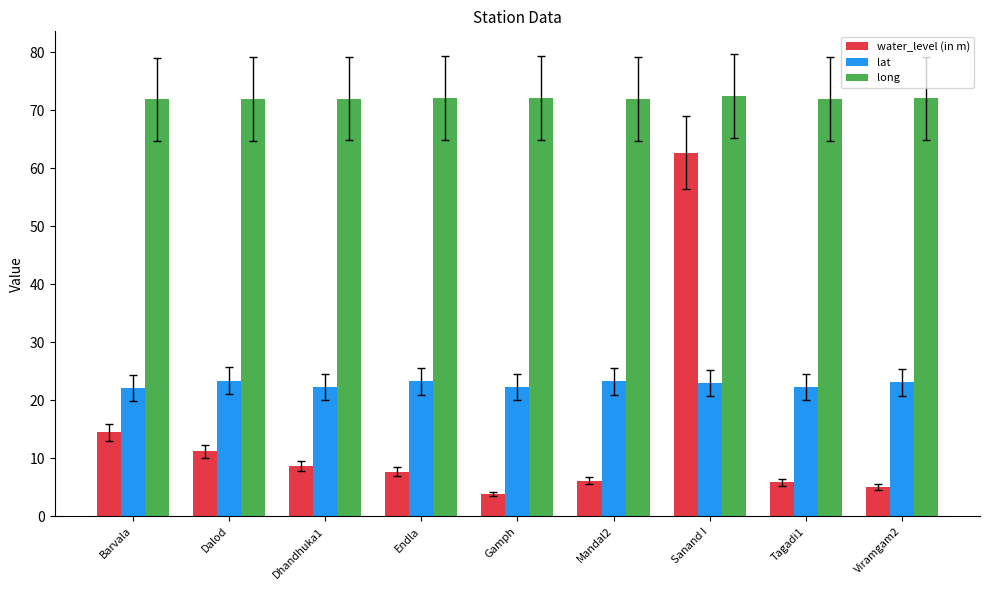

What is the sum of the long values at Barvala and Viramgam2?

143.9